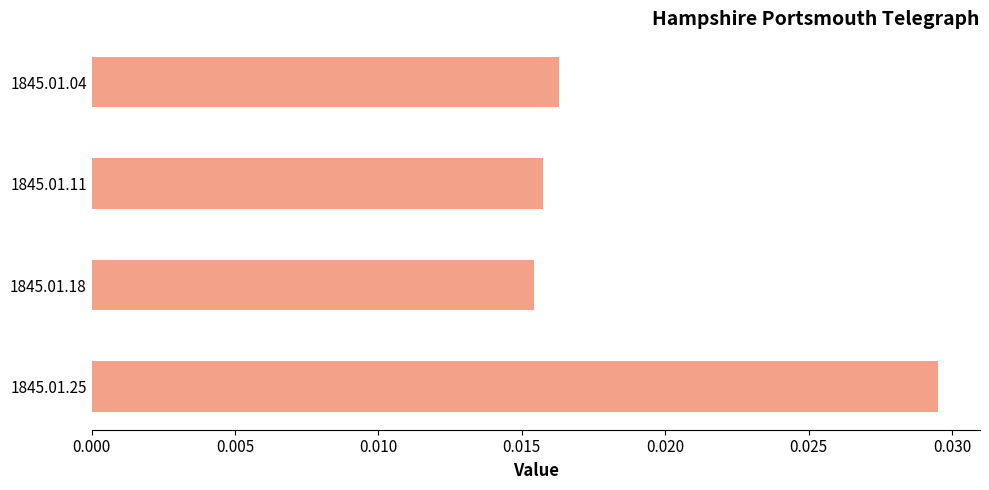

Which has a higher value, 1845.01.04 or 1845.01.18?

1845.01.04